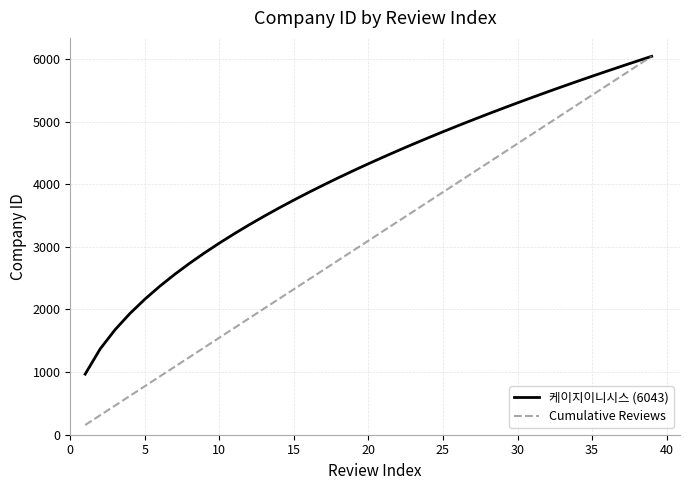

Which series has the widest spread of values?

Cumulative Reviews